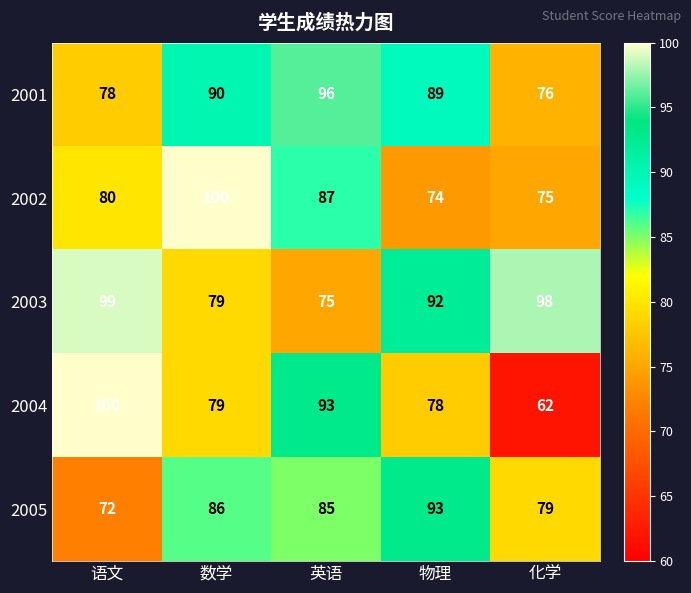

Count the number of categories in the chart.

5